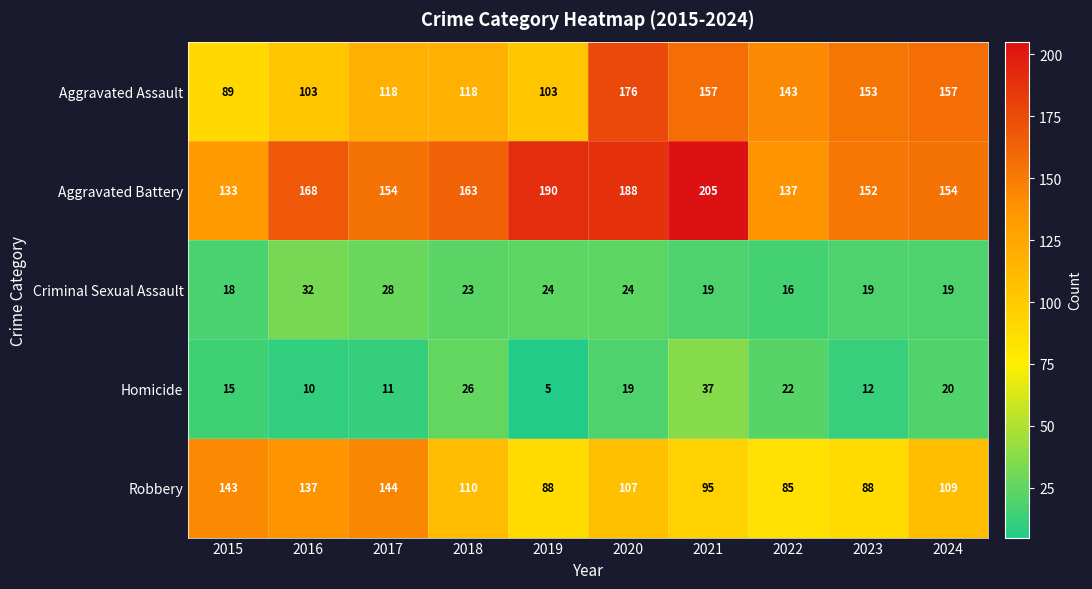

What is the greatest value displayed?

205